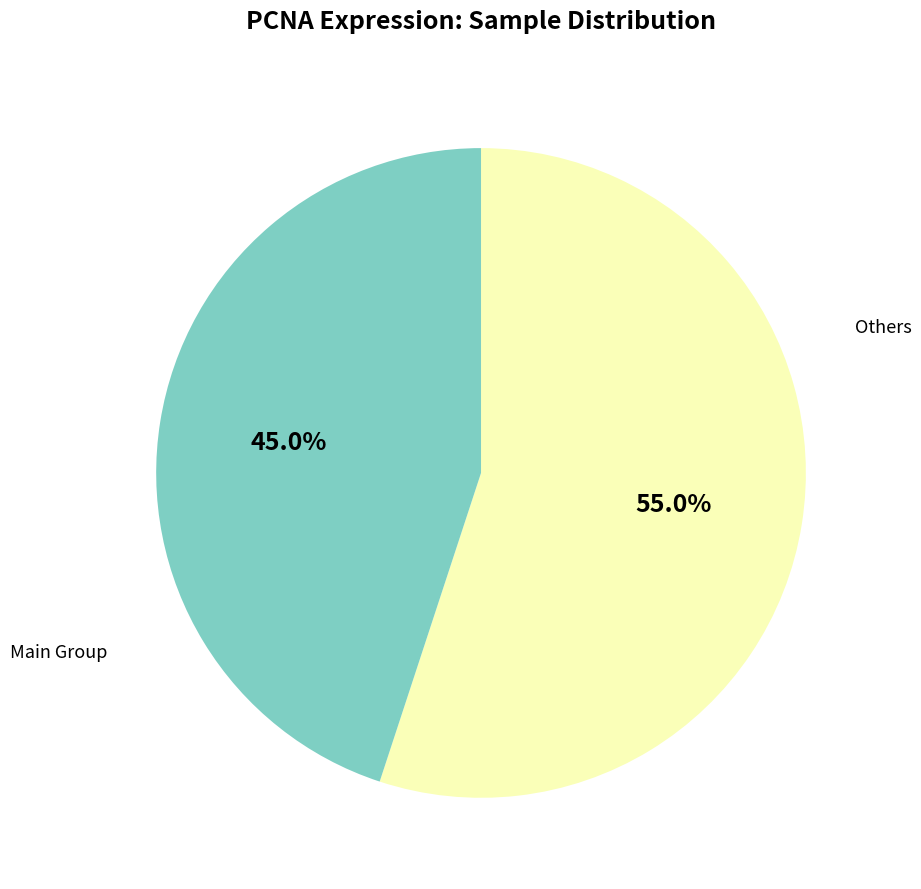

Which category has the smallest portion of the pie?

Main Group